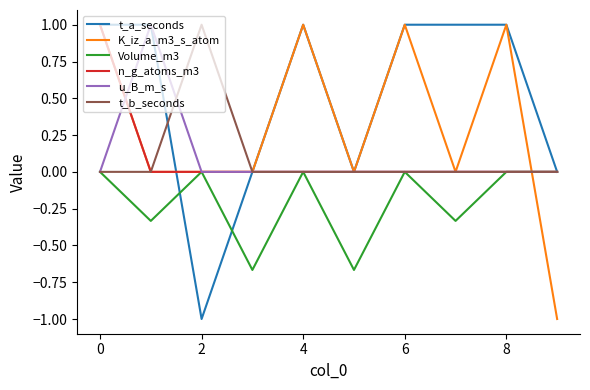

What is the difference between the maximum and minimum values in the u_B_m_s series?

1.0